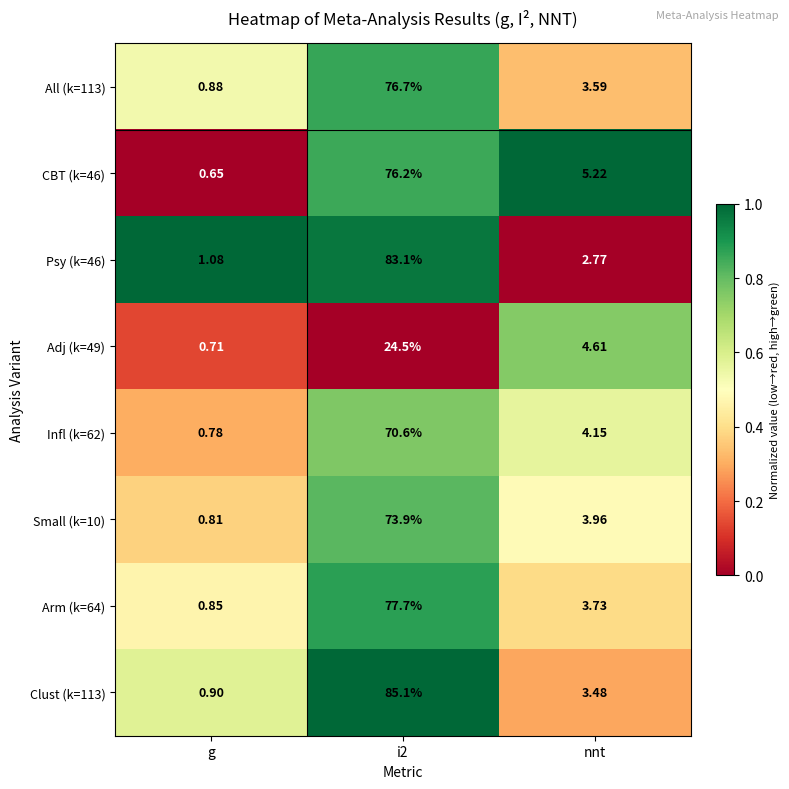

Which category has the lowest value across all series?

g